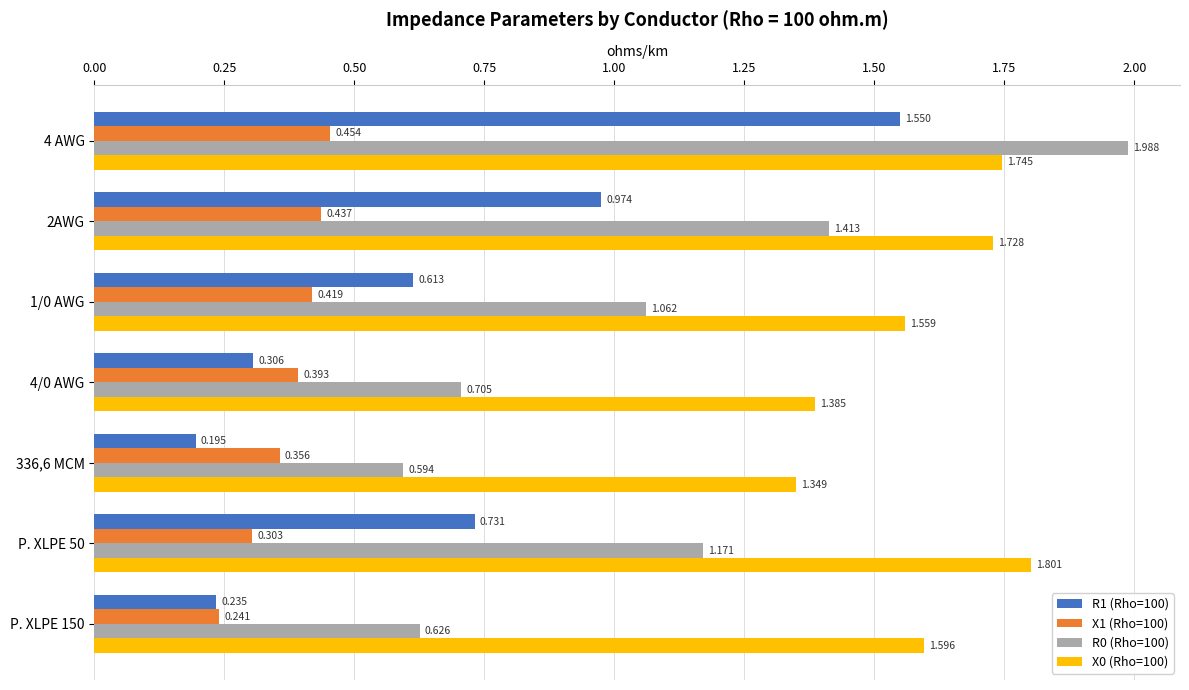

What position from the right is P. XLPE 150?

1